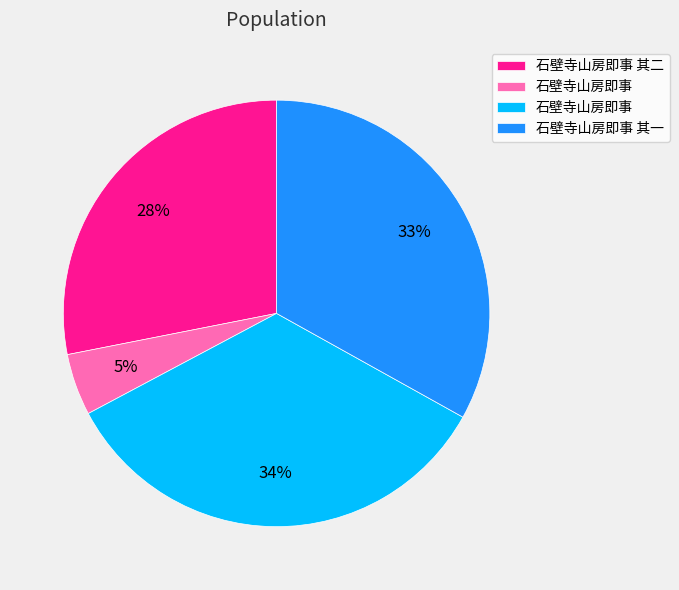

Is there a majority slice in this chart?

No